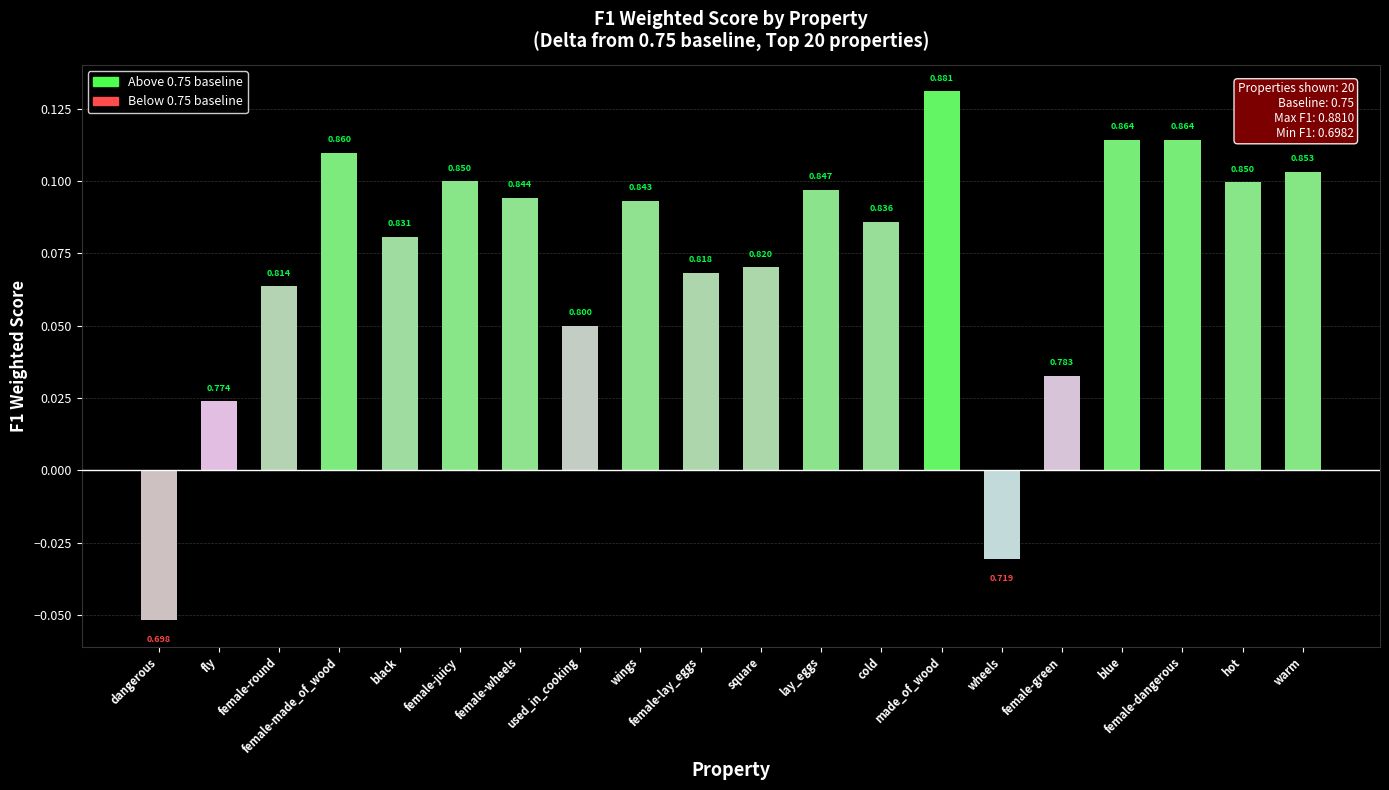

Are the bars horizontal?

No